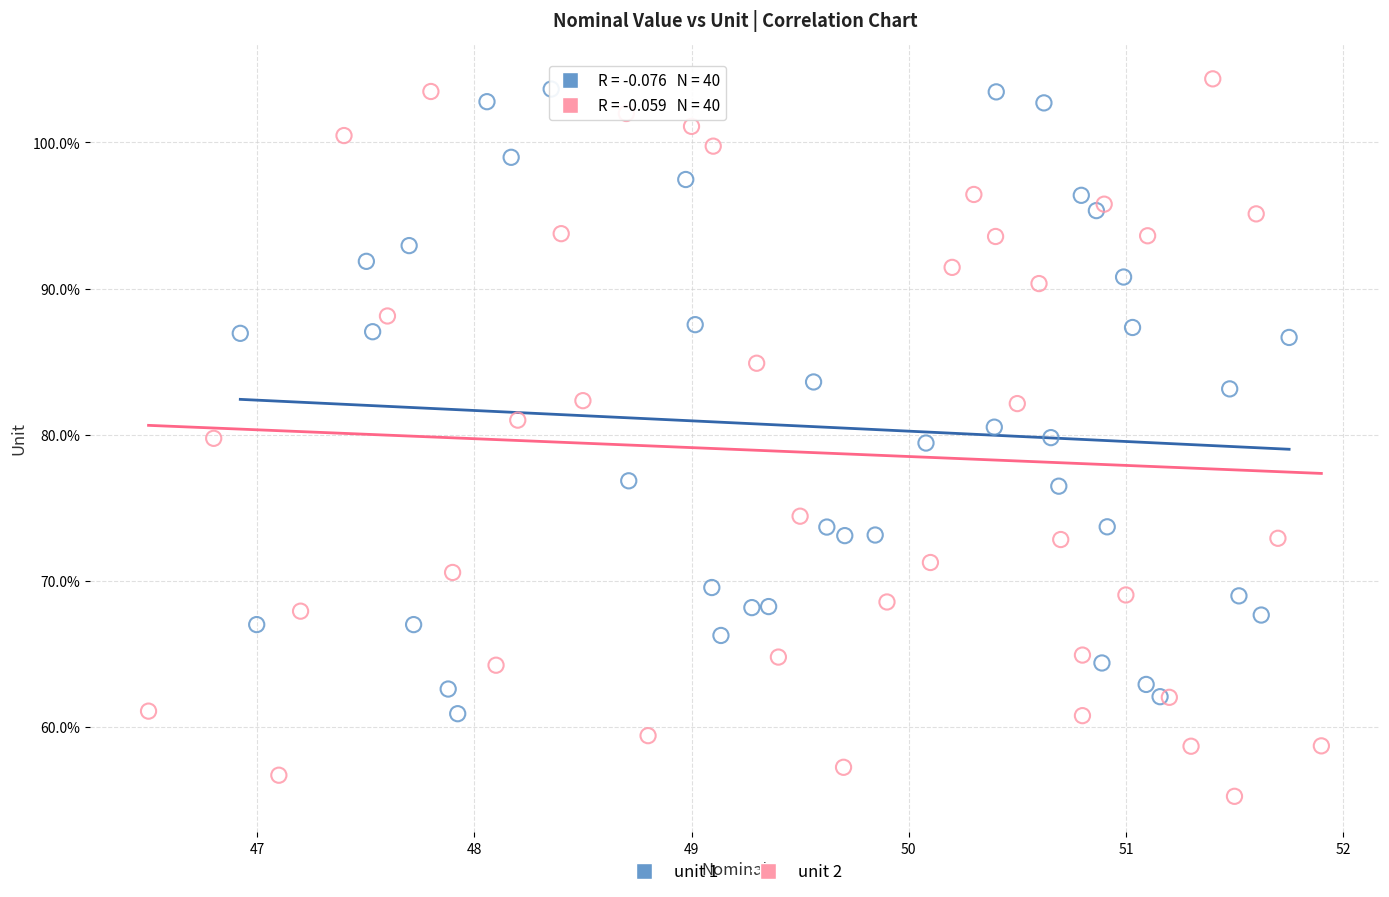

What are all the series names shown in the legend?

unit 1, unit 2